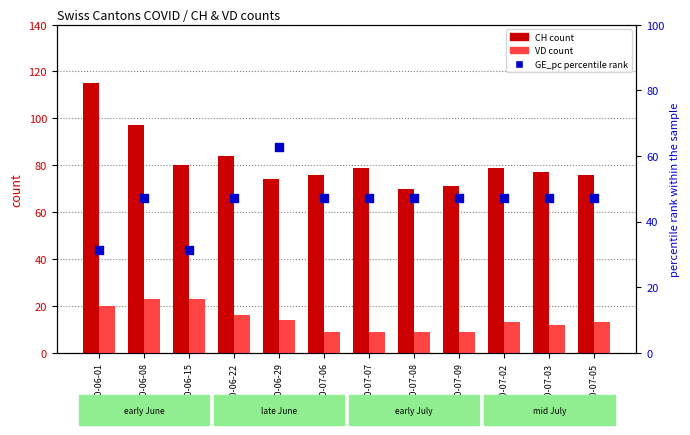

Which series reaches the maximum Y coordinate?

CH (count)